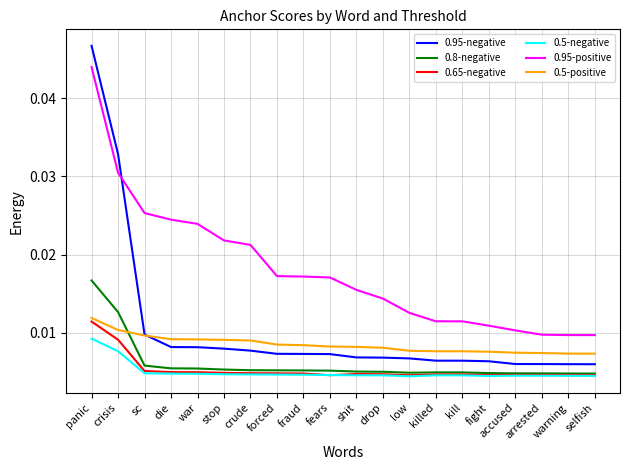

At which label does 0.65-negative reach its peak?

panic